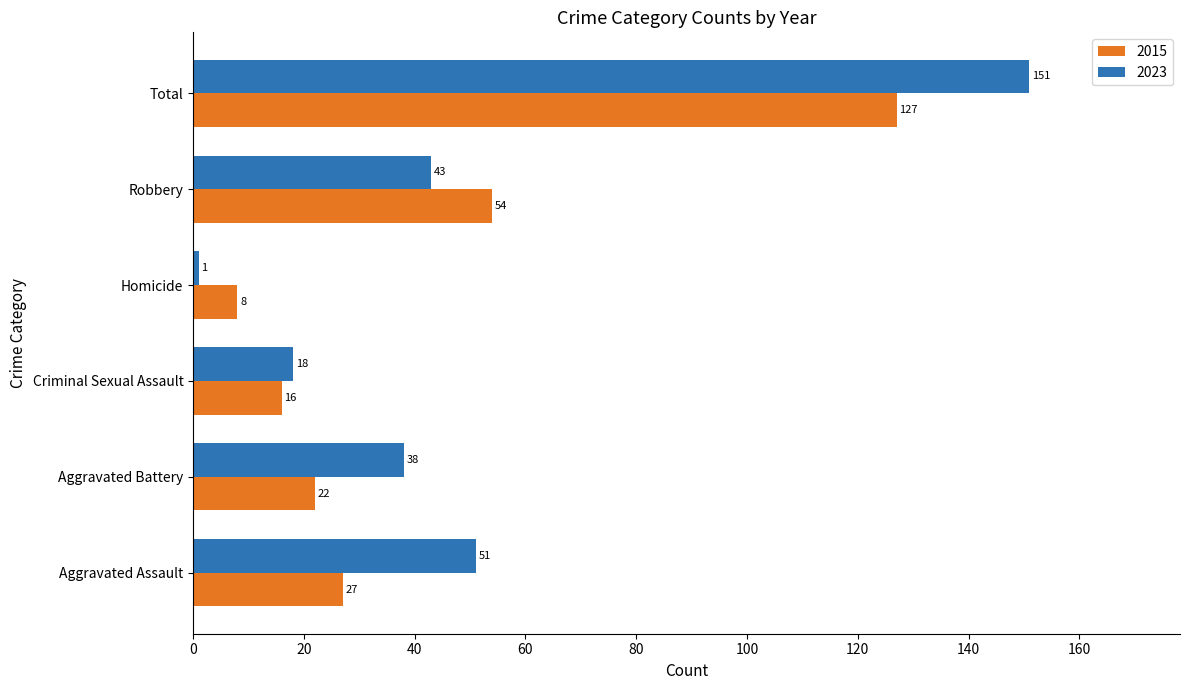

List the series in order of their overall mean, lowest first.

2015, 2023